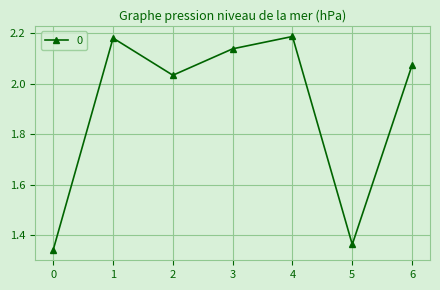

True or false: the data shows 2.9 at 6.

False